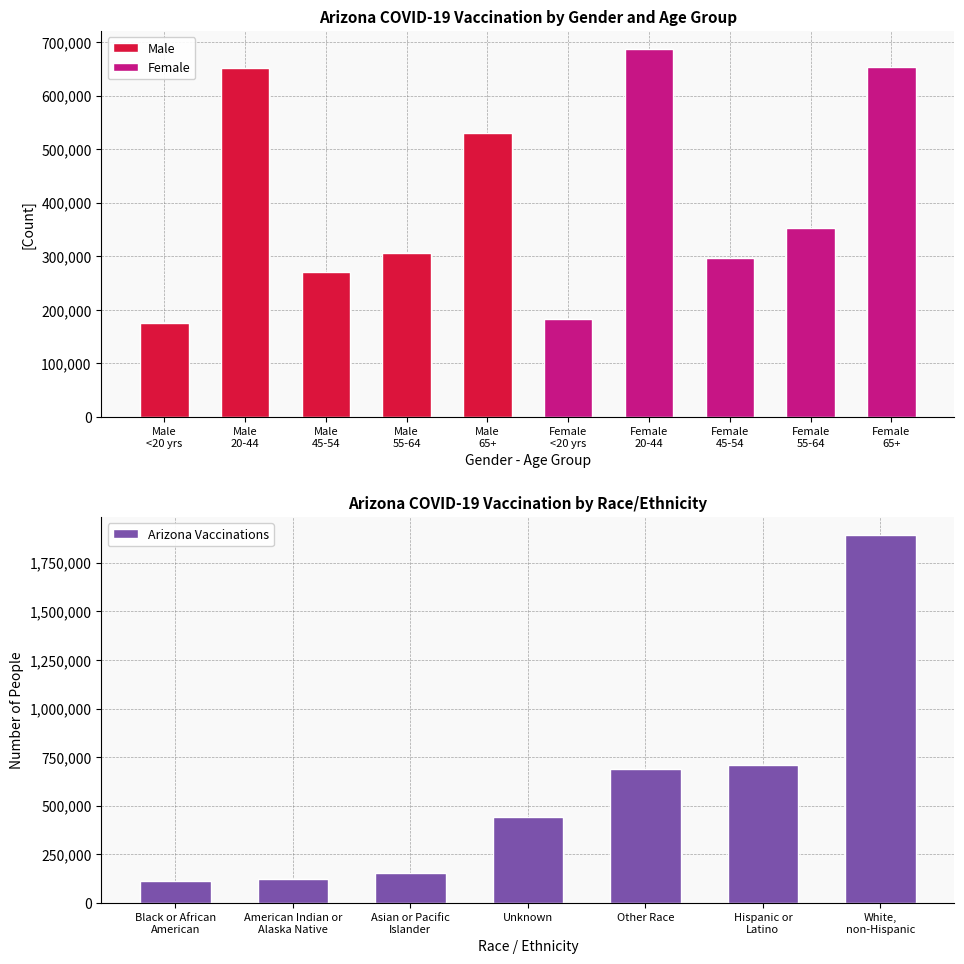

What is the change in value from Other Race to White,
non-Hispanic?

+1198864